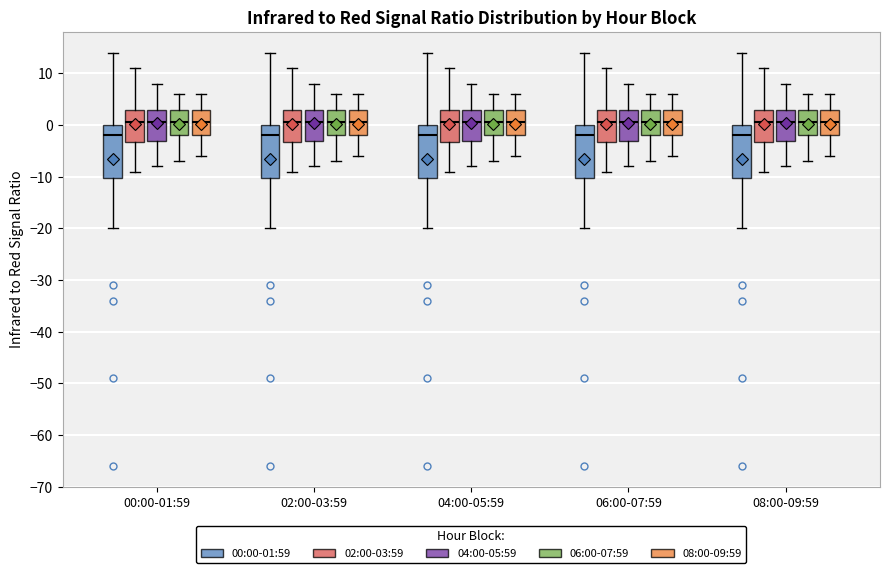

Reading left to right, read every box against the y-axis: the position of its median line, the range the box covers, and the ends of its whiskers. The values are not printed on the chart, so give them approximately, as read against the axis.

00:00-01:59 (00:00-01:59): median -2, box -10 to 0, whiskers -20 to 14
00:00-01:59 (02:00-03:59): median 1, box -3 to 3, whiskers -9 to 11
00:00-01:59 (04:00-05:59): median 1, box -3 to 3, whiskers -8 to 8
00:00-01:59 (06:00-07:59): median 1, box -2 to 3, whiskers -7 to 6
00:00-01:59 (08:00-09:59): median 1, box -2 to 3, whiskers -6 to 6
02:00-03:59 (00:00-01:59): median -2, box -10 to 0, whiskers -20 to 14
02:00-03:59 (02:00-03:59): median 1, box -3 to 3, whiskers -9 to 11
02:00-03:59 (04:00-05:59): median 1, box -3 to 3, whiskers -8 to 8
02:00-03:59 (06:00-07:59): median 1, box -2 to 3, whiskers -7 to 6
02:00-03:59 (08:00-09:59): median 1, box -2 to 3, whiskers -6 to 6
04:00-05:59 (00:00-01:59): median -2, box -10 to 0, whiskers -20 to 14
04:00-05:59 (02:00-03:59): median 1, box -3 to 3, whiskers -9 to 11
04:00-05:59 (04:00-05:59): median 1, box -3 to 3, whiskers -8 to 8
04:00-05:59 (06:00-07:59): median 1, box -2 to 3, whiskers -7 to 6
04:00-05:59 (08:00-09:59): median 1, box -2 to 3, whiskers -6 to 6
06:00-07:59 (00:00-01:59): median -2, box -10 to 0, whiskers -20 to 14
06:00-07:59 (02:00-03:59): median 1, box -3 to 3, whiskers -9 to 11
06:00-07:59 (04:00-05:59): median 1, box -3 to 3, whiskers -8 to 8
06:00-07:59 (06:00-07:59): median 1, box -2 to 3, whiskers -7 to 6
06:00-07:59 (08:00-09:59): median 1, box -2 to 3, whiskers -6 to 6
08:00-09:59 (00:00-01:59): median -2, box -10 to 0, whiskers -20 to 14
08:00-09:59 (02:00-03:59): median 1, box -3 to 3, whiskers -9 to 11
08:00-09:59 (04:00-05:59): median 1, box -3 to 3, whiskers -8 to 8
08:00-09:59 (06:00-07:59): median 1, box -2 to 3, whiskers -7 to 6
08:00-09:59 (08:00-09:59): median 1, box -2 to 3, whiskers -6 to 6